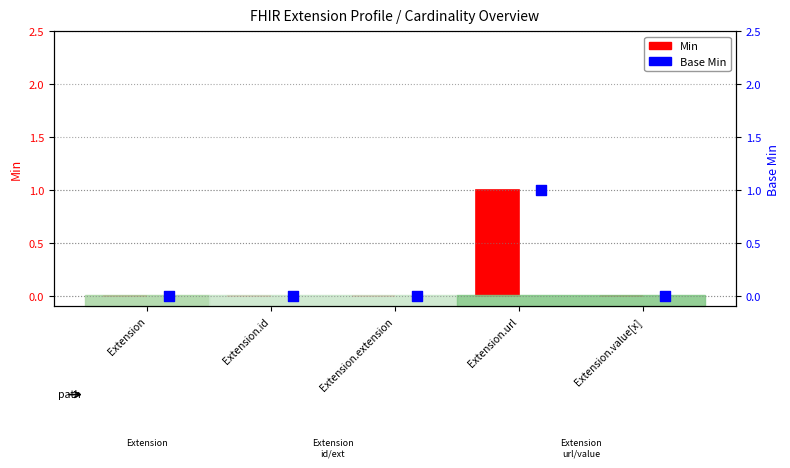

Which series has the largest total across all categories?

Min